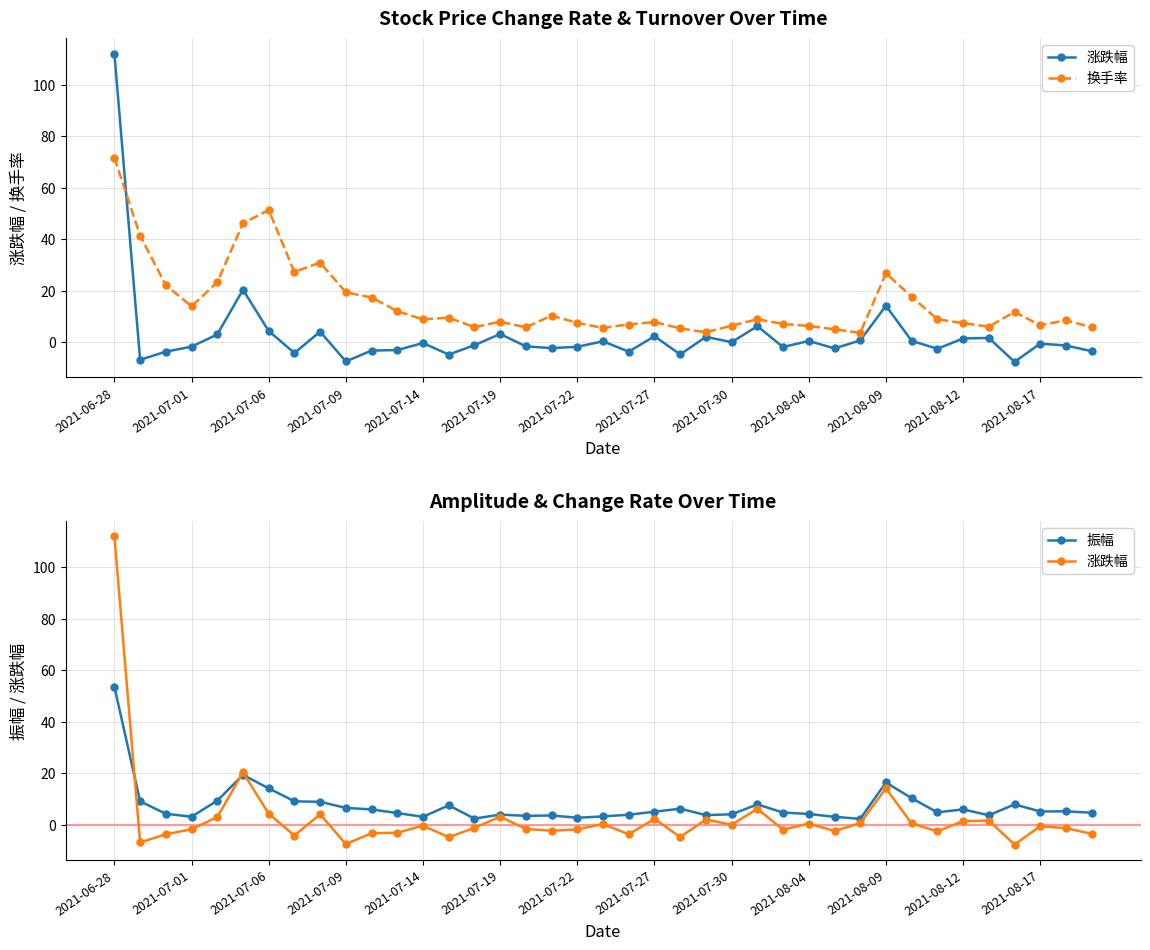

What is the lowest value of the 振幅 series?

2.3